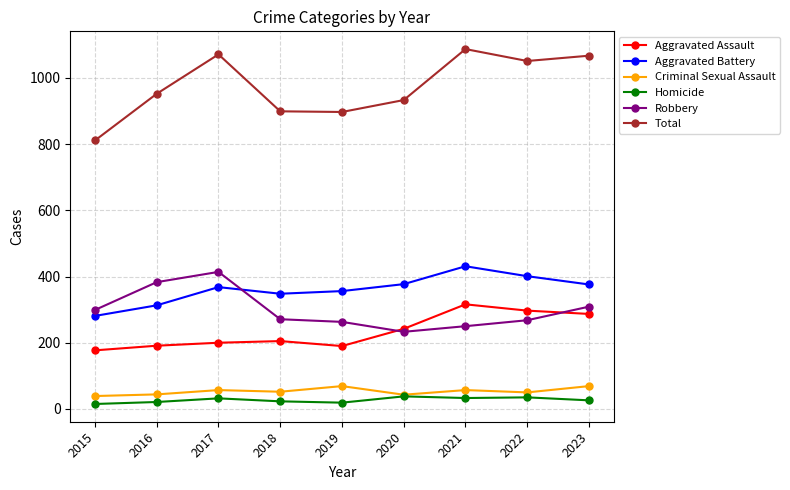

Which series has the widest spread of values?

Total